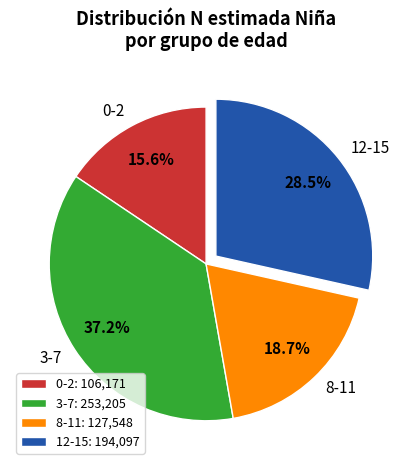

Is 0-2 the majority of the pie?

No